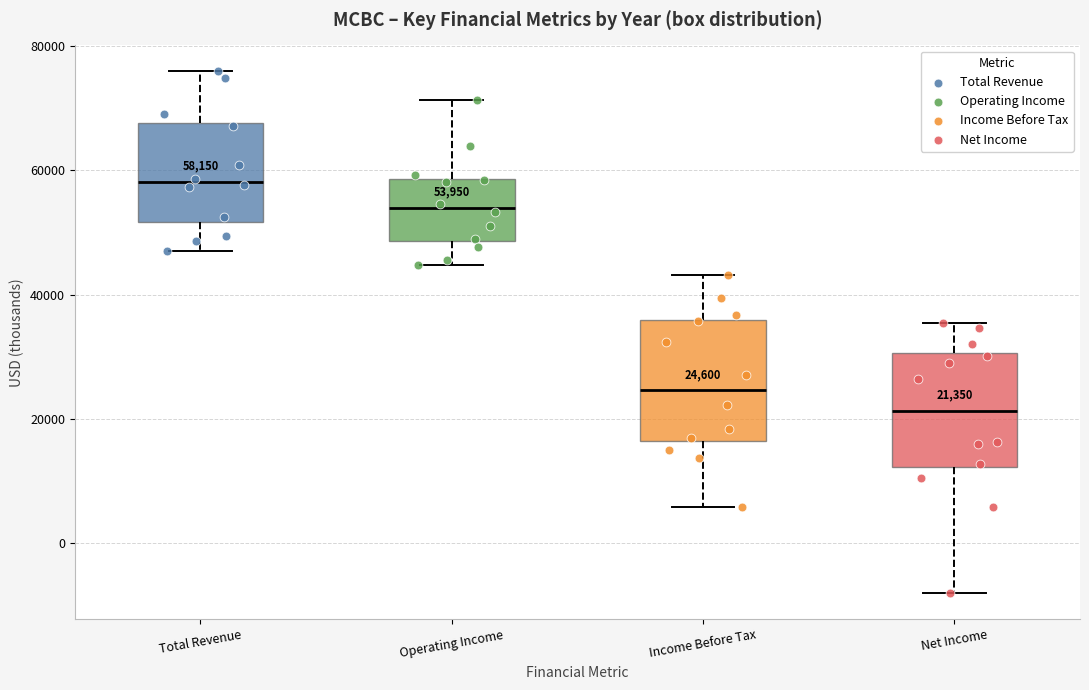

Which box's median line is the highest?

Total Revenue